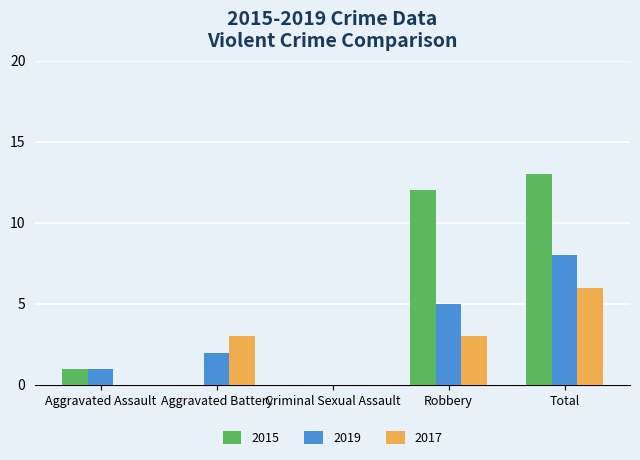

Between Aggravated Battery and Robbery, which series saw the biggest shift?

2015